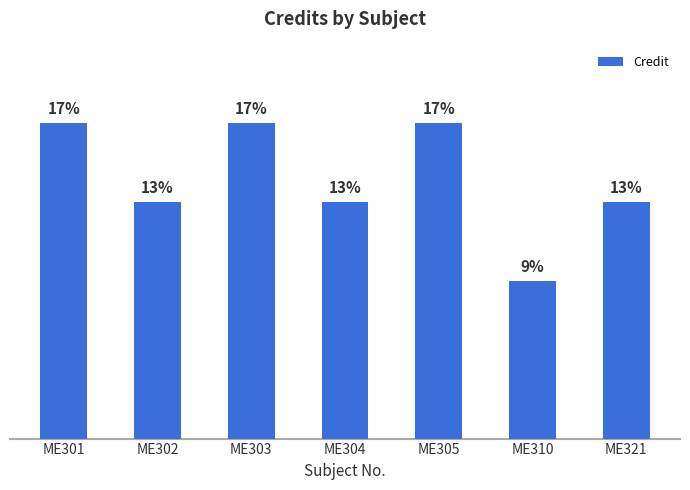

Are the bars grouped side by side (vs. stacked)?

No